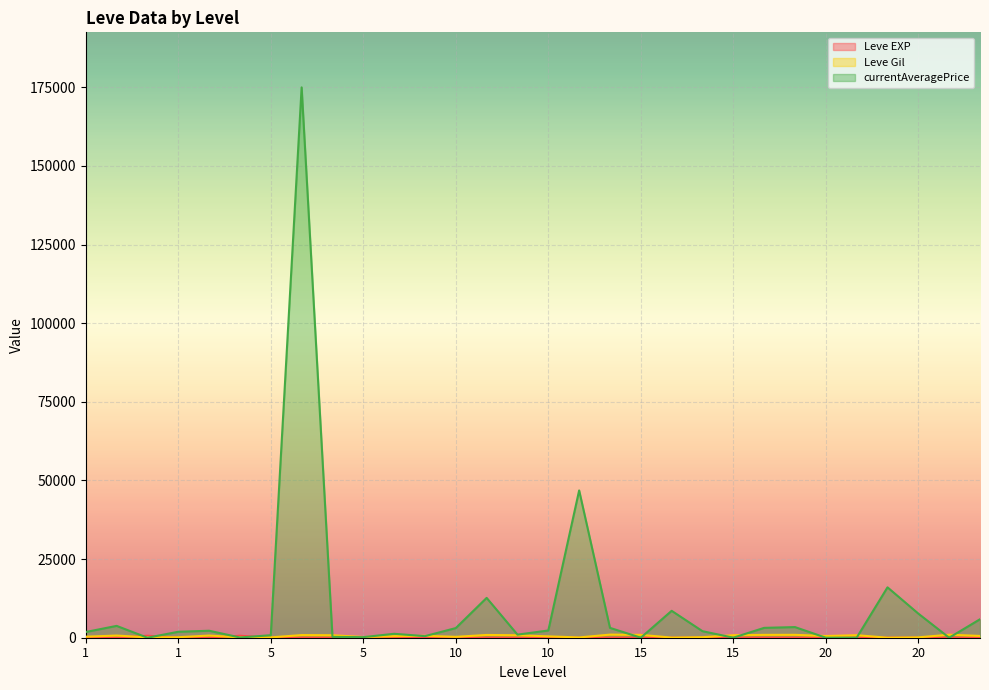

True or false: Leve Gil has a value of 800 at 20.

True